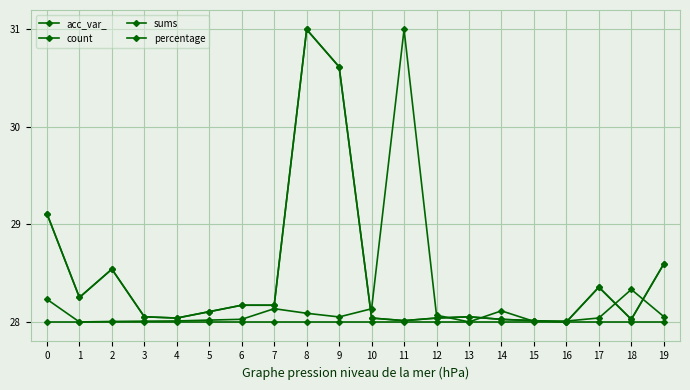

Is this an area chart (filled region under the line)?

No